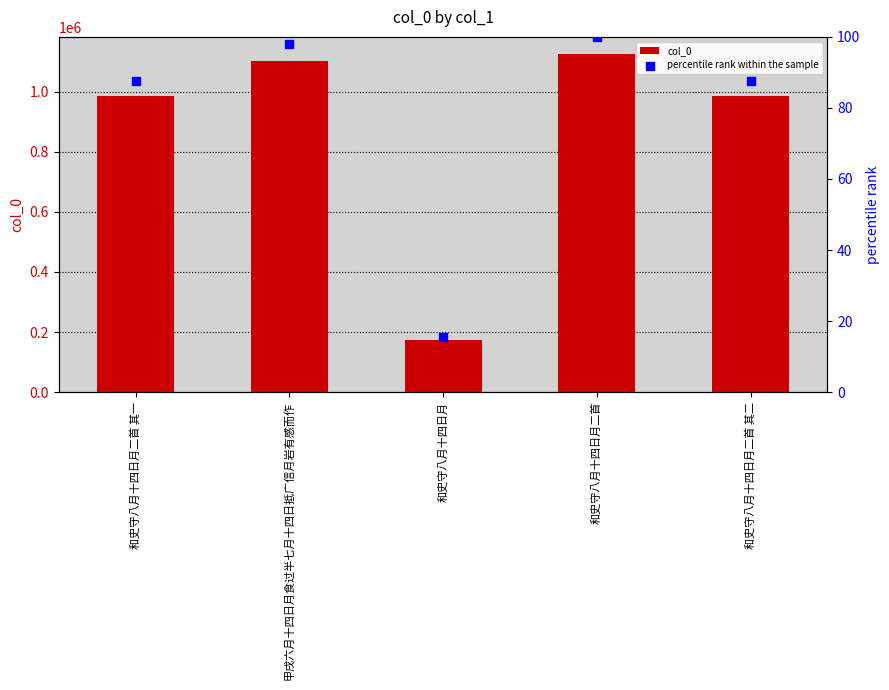

Which series reaches the maximum Y coordinate?

col_0